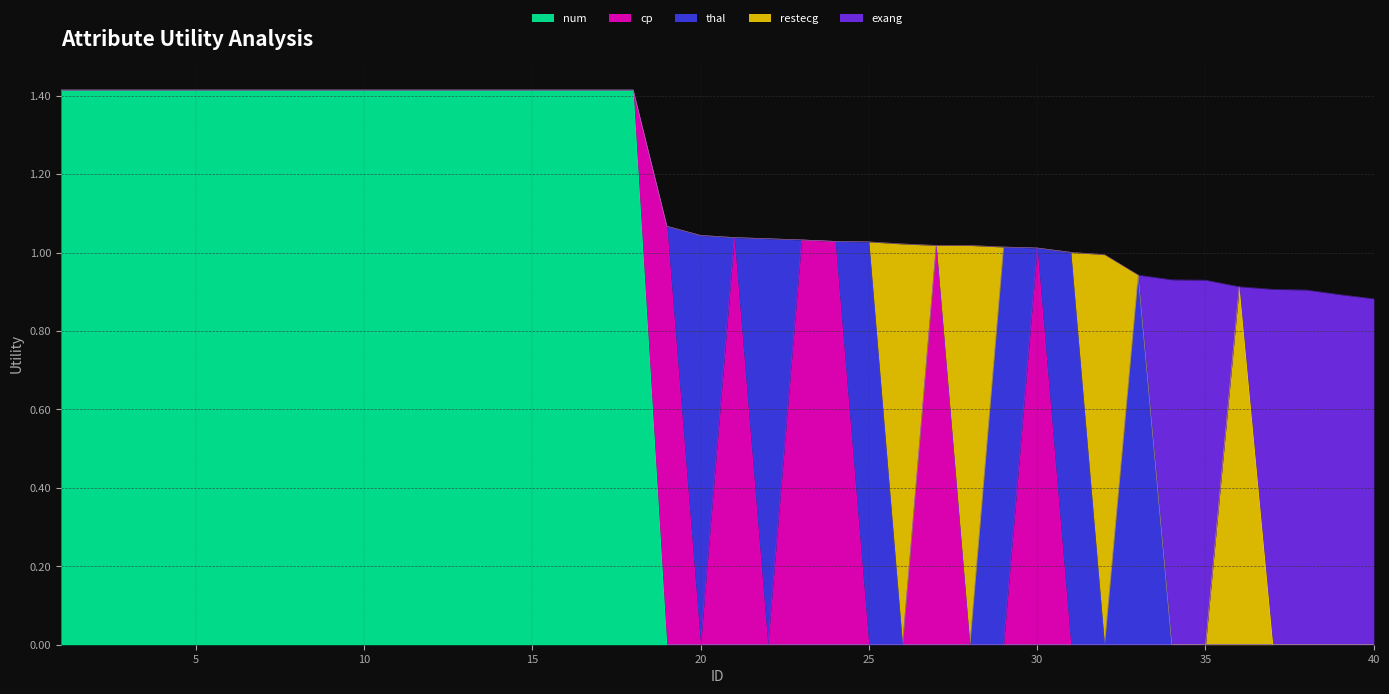

Count the number of data series in this chart.

5